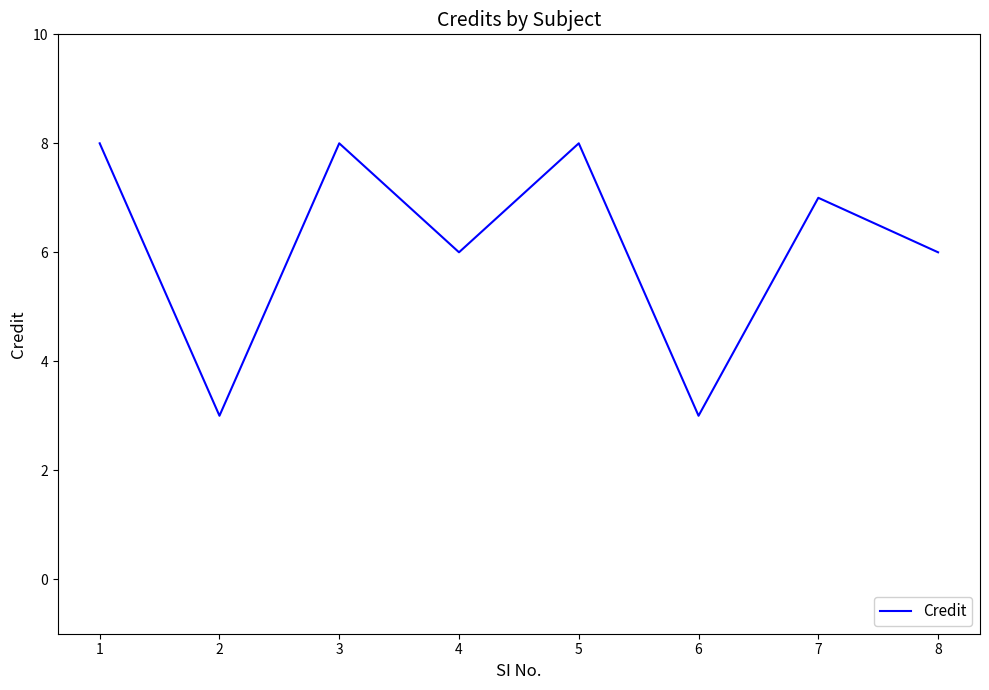

Reading right to left, list all the values displayed in this chart.

8=6	7=7	6=3	5=8	4=6	3=8	2=3	1=8